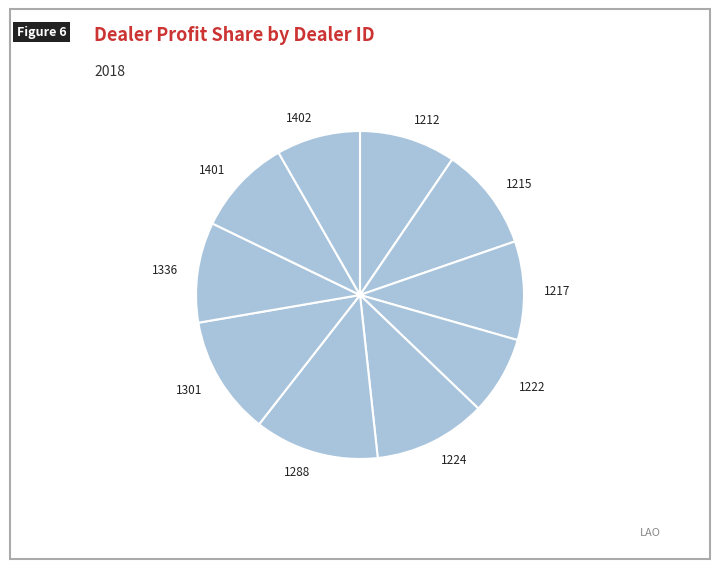

Approximately how many times larger is the value at 1224 compared to 1401?

1.2